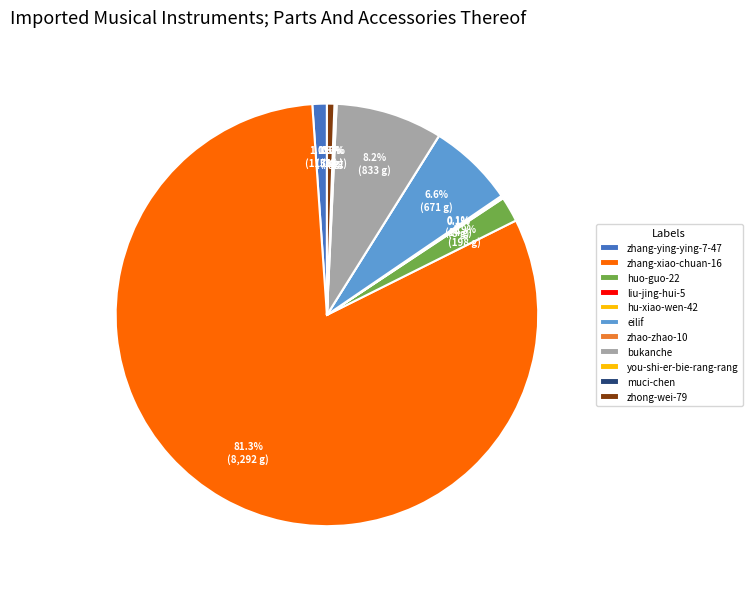

Which category accounts for the majority?

zhang-xiao-chuan-16